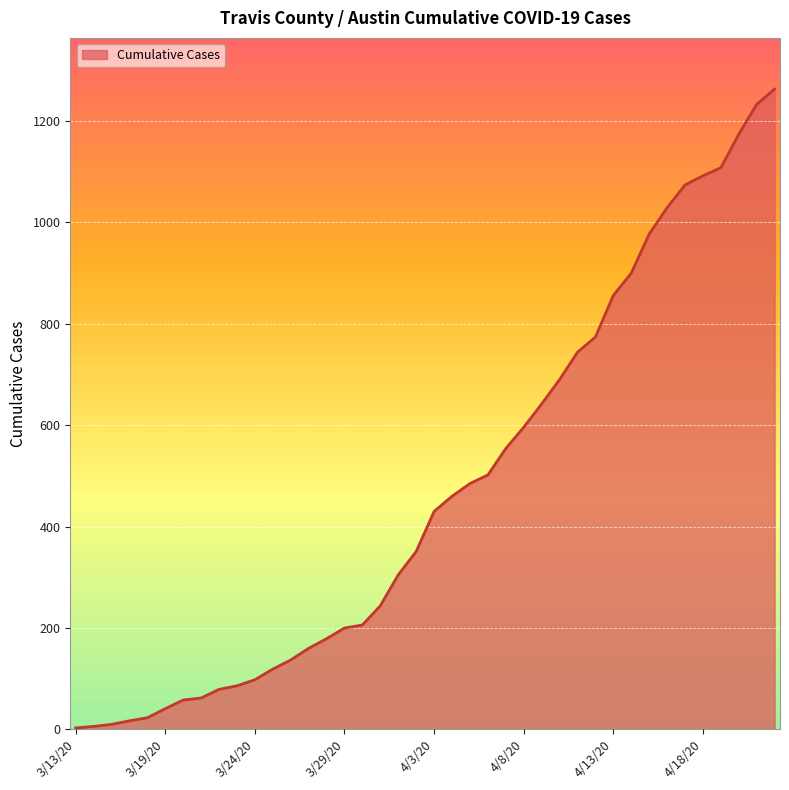

What is the minimum value shown in the chart?

3